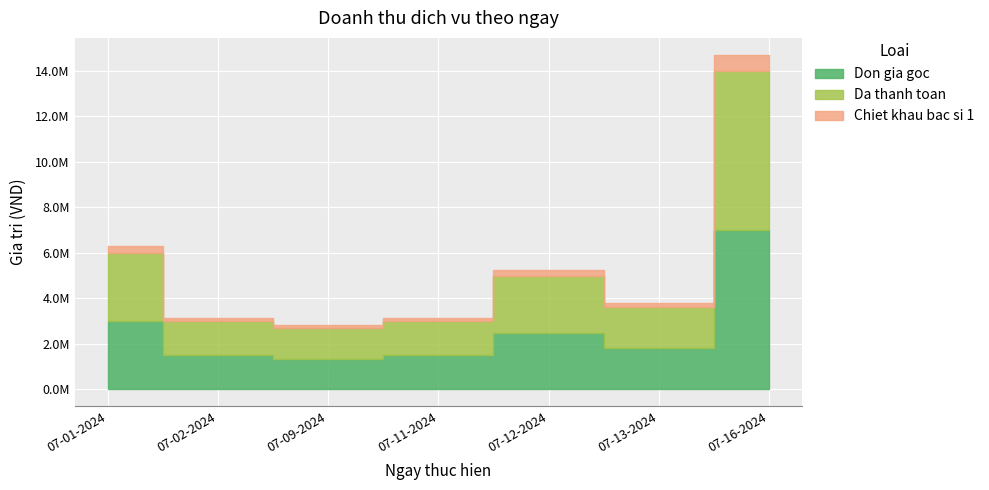

Where is Don gia goc nearest to the value 4175000?

07-01-2024